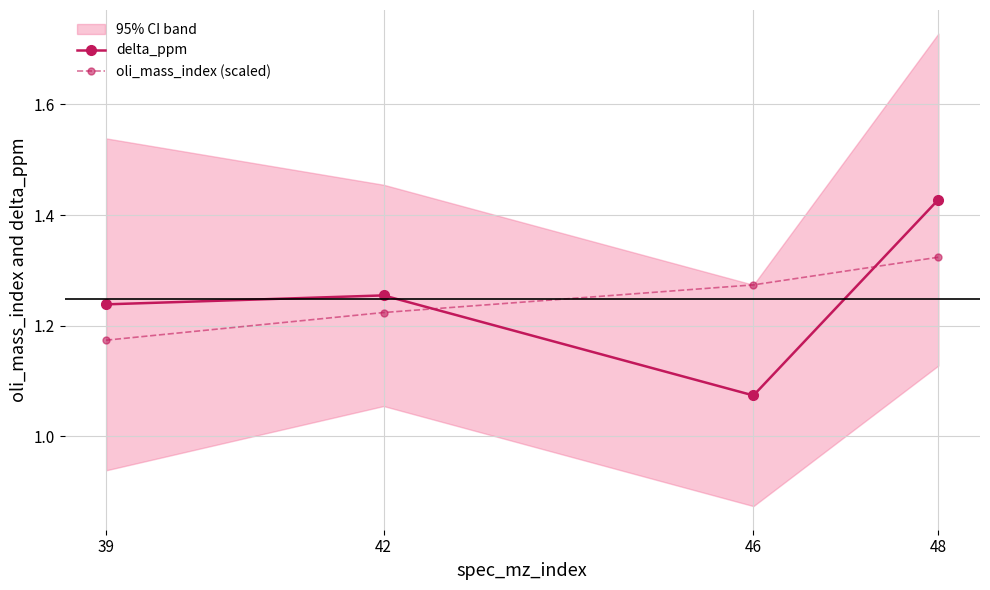

Reading left to right, extract all data points from this chart.

delta_ppm: 39=1.2	42=1.3	46=1.1	48=1.4
oli_mass_index (scaled): 39=1.2	42=1.2	46=1.3	48=1.3